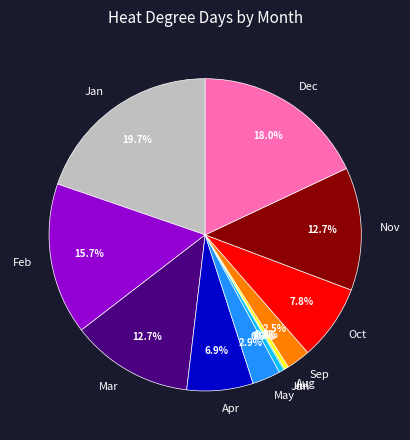

What is the ratio of the value at Jan to the value at Aug?

49.0